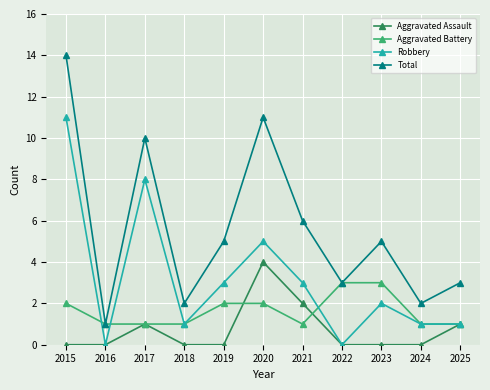

True or false: Total and Aggravated Assault intersect in this chart.

False